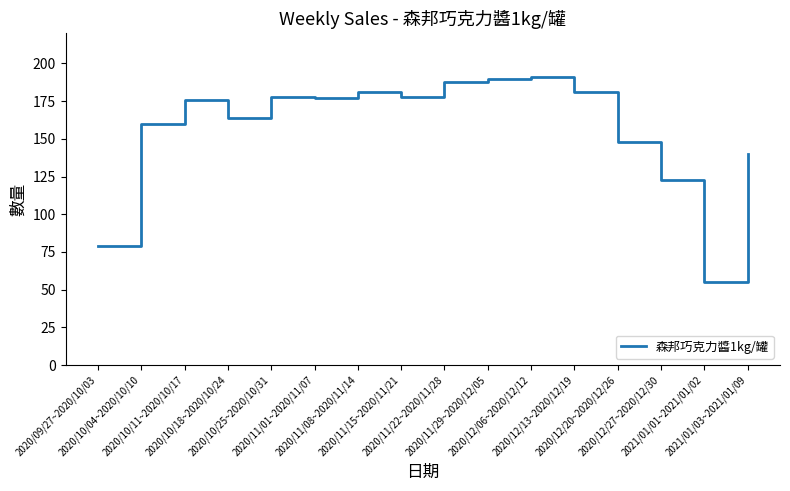

What position from the right is 2020/12/27~2020/12/30?

3